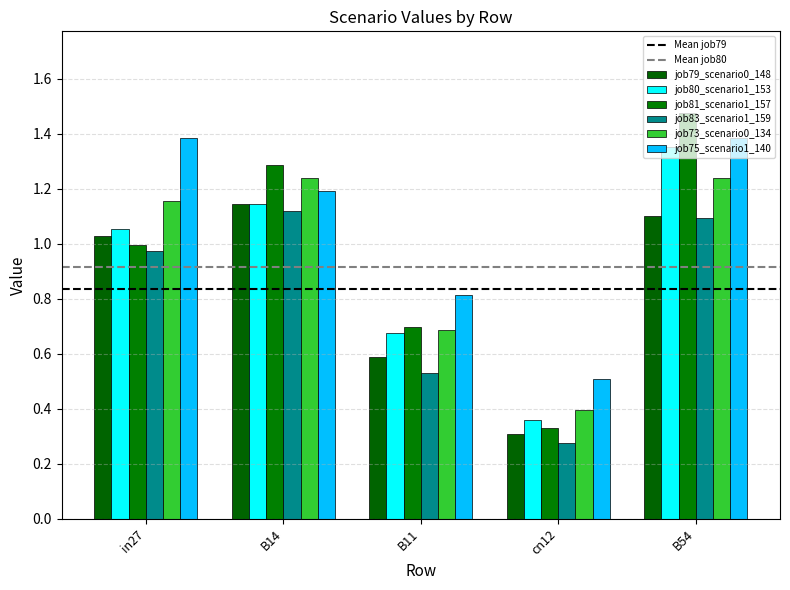

How many categories are shown in the chart?

5